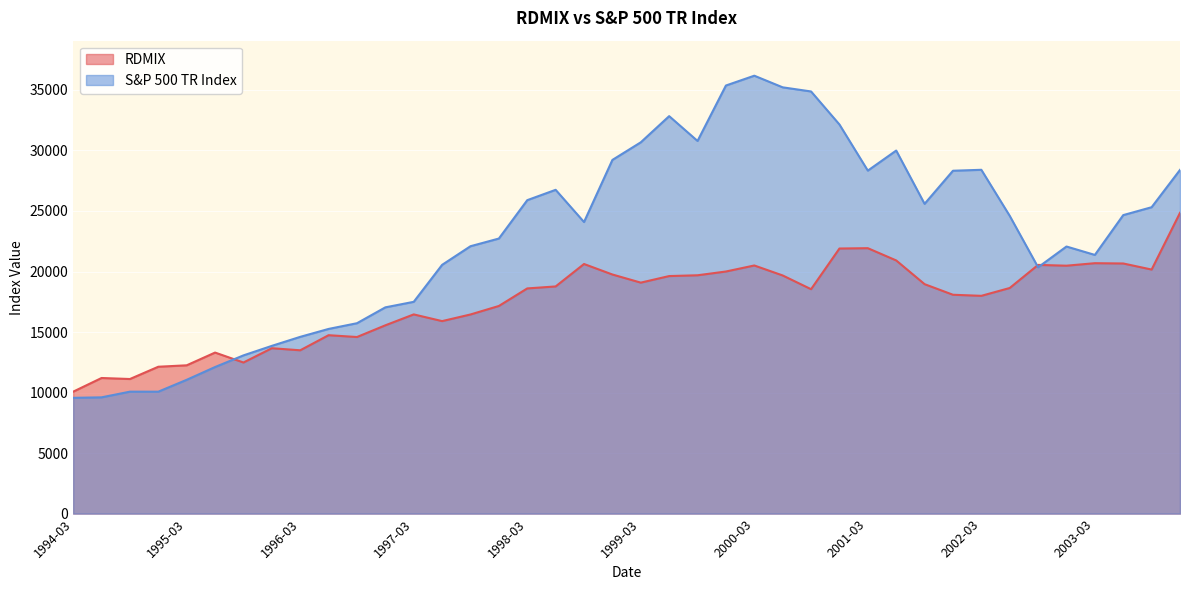

True or false: RDMIX has more than 1 interior local peaks.

True